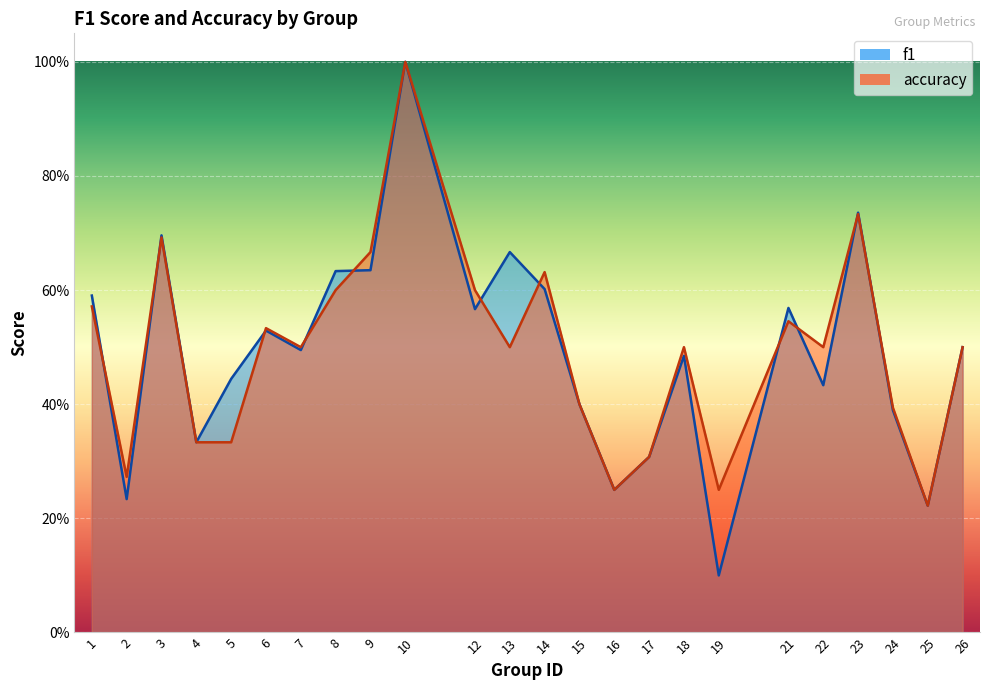

What value does the f1 series have at 7?

0.5